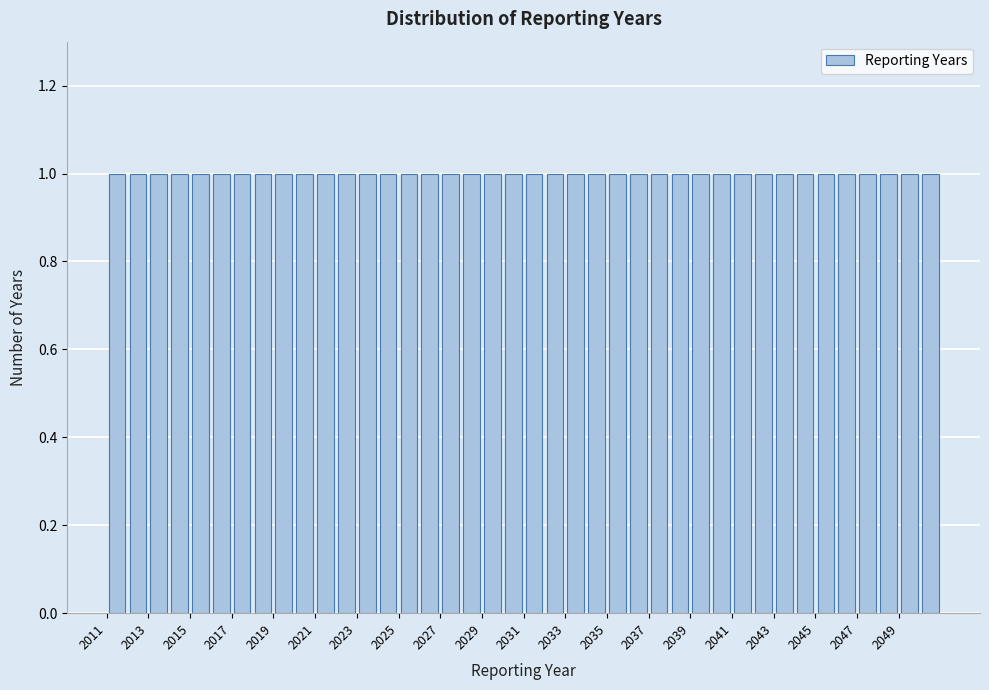

Reading left to right, list every bar in this chart as the range it spans on the x-axis followed by its height. The values are not printed on the chart, so give them approximately, as read against the axis.

2011 to 2012: 1
2012 to 2013: 1
2013 to 2014: 1
2014 to 2015: 1
2015 to 2016: 1
2016 to 2017: 1
2017 to 2018: 1
2018 to 2019: 1
2019 to 2020: 1
2020 to 2021: 1
2021 to 2022: 1
2022 to 2023: 1
2023 to 2024: 1
2024 to 2025: 1
2025 to 2026: 1
2026 to 2027: 1
2027 to 2028: 1
2028 to 2029: 1
2029 to 2030: 1
2030 to 2031: 1
2031 to 2032: 1
2032 to 2033: 1
2033 to 2034: 1
2034 to 2035: 1
2035 to 2036: 1
2036 to 2037: 1
2037 to 2038: 1
2038 to 2039: 1
2039 to 2040: 1
2040 to 2041: 1
2041 to 2042: 1
2042 to 2043: 1
2043 to 2044: 1
2044 to 2045: 1
2045 to 2046: 1
2046 to 2047: 1
2047 to 2048: 1
2048 to 2049: 1
2049 to 2050: 1
2050 to 2051: 1